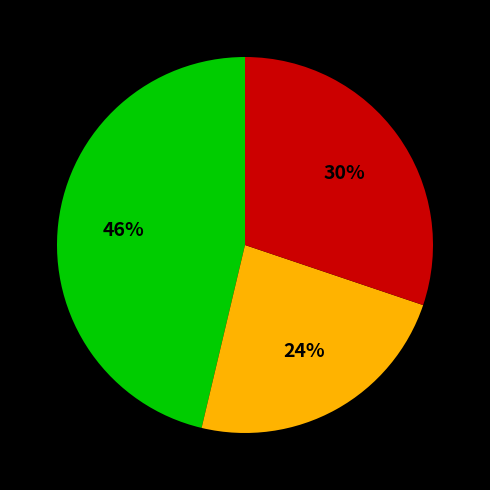

Is there a majority slice in this chart?

No